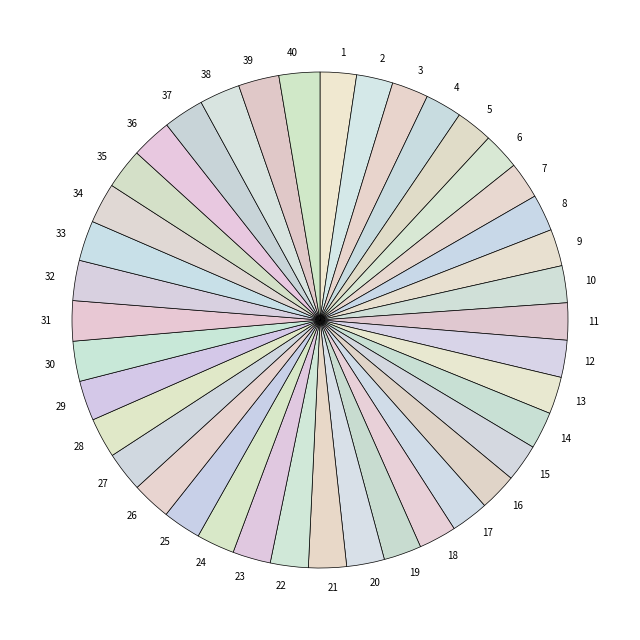

Is there a majority slice in this chart?

No